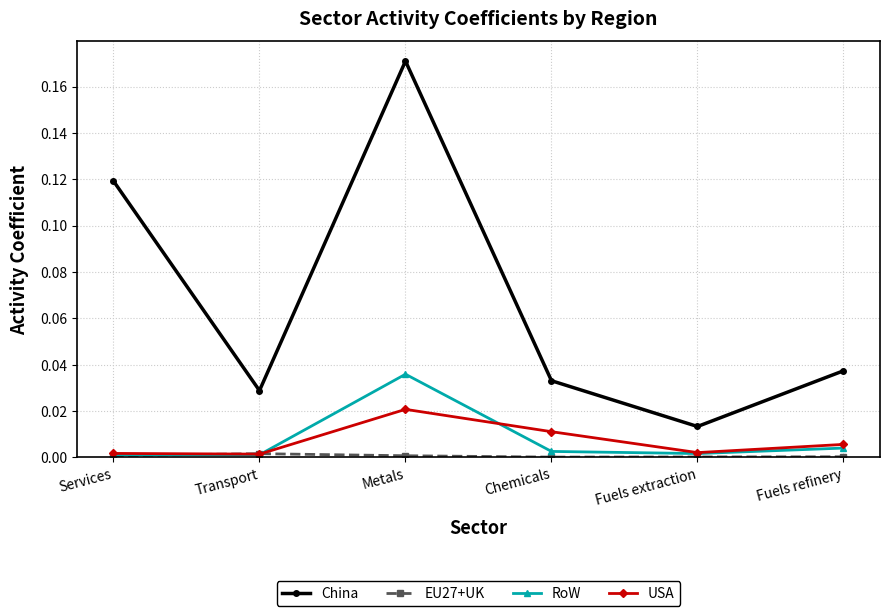

In RoW, how many points are higher than both neighbors (excluding endpoints)?

1